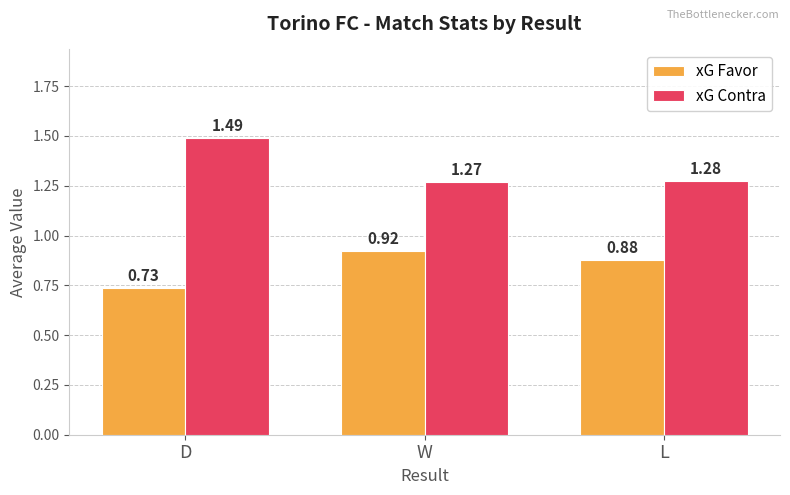

Where is xG Contra nearest to the value 1?

W